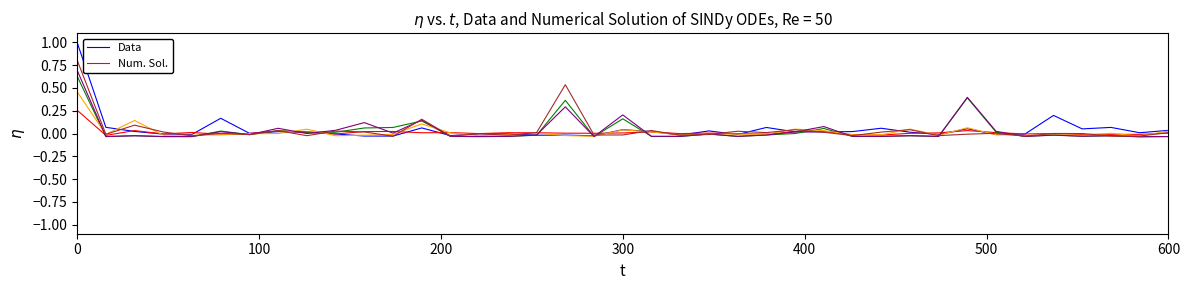

How many lines are shown in the chart?

6